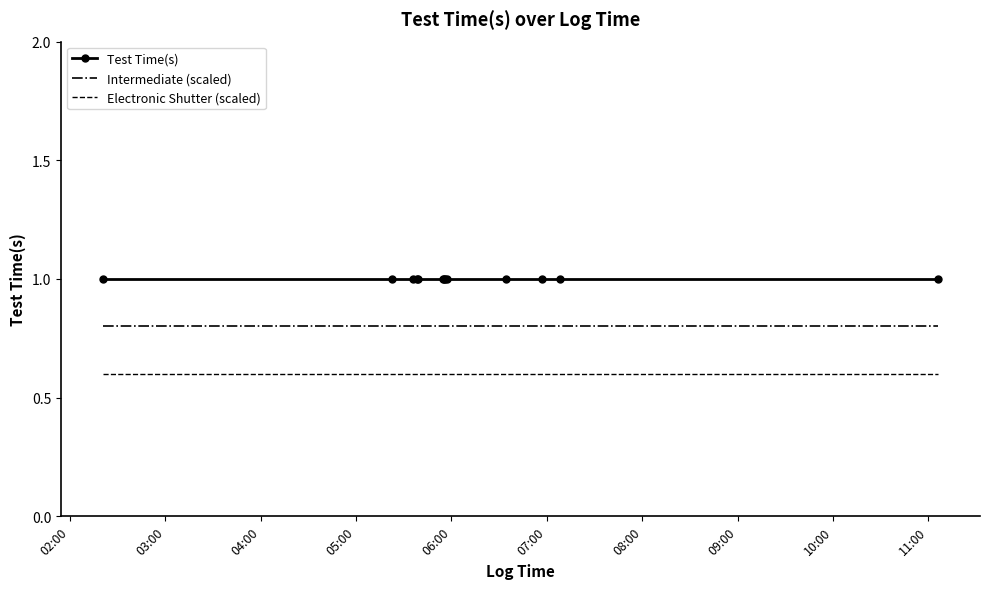

What is the lowest value of the Intermediate (scaled) series?

0.8